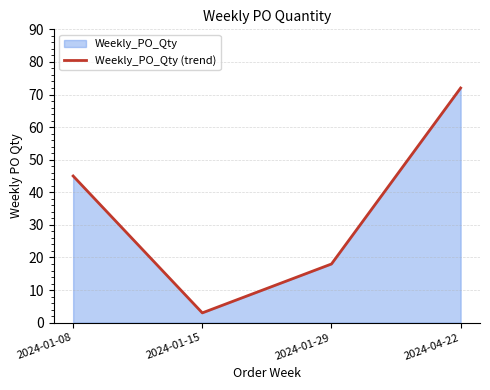

Where does the data first go above 45?

2024-04-22